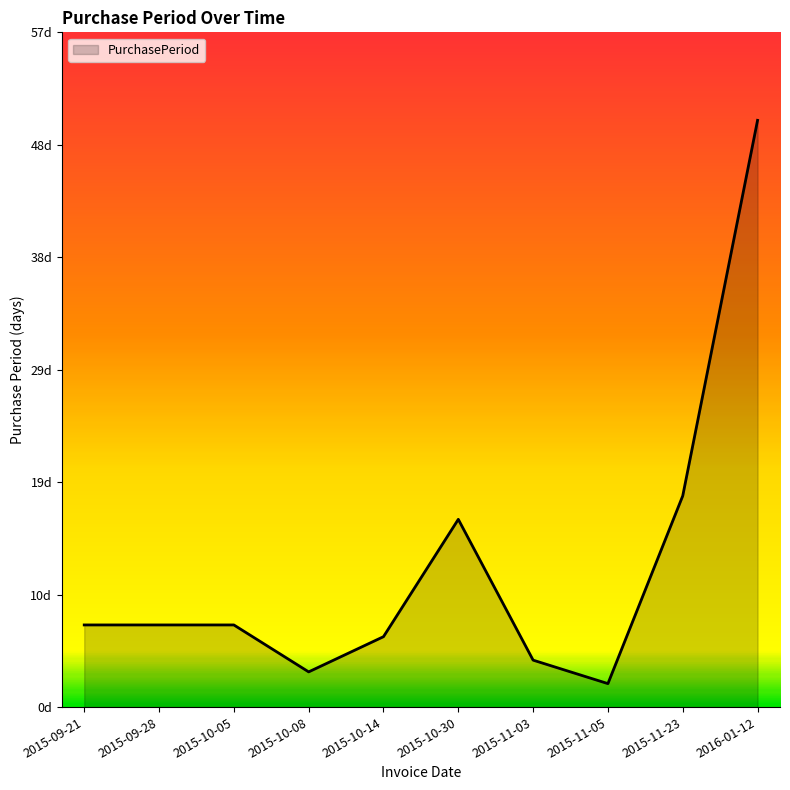

The value at 2015-10-14 is 6. True or false?

True